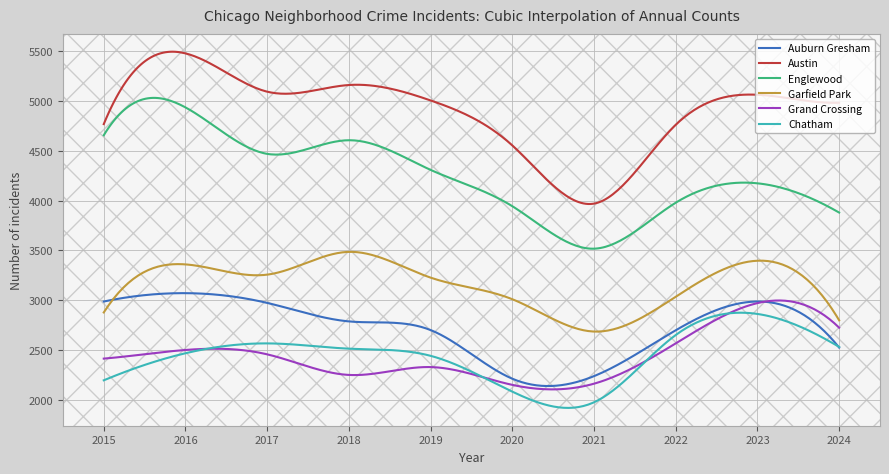

In Auburn Gresham, how many points are lower than both neighbors (excluding endpoints)?

1